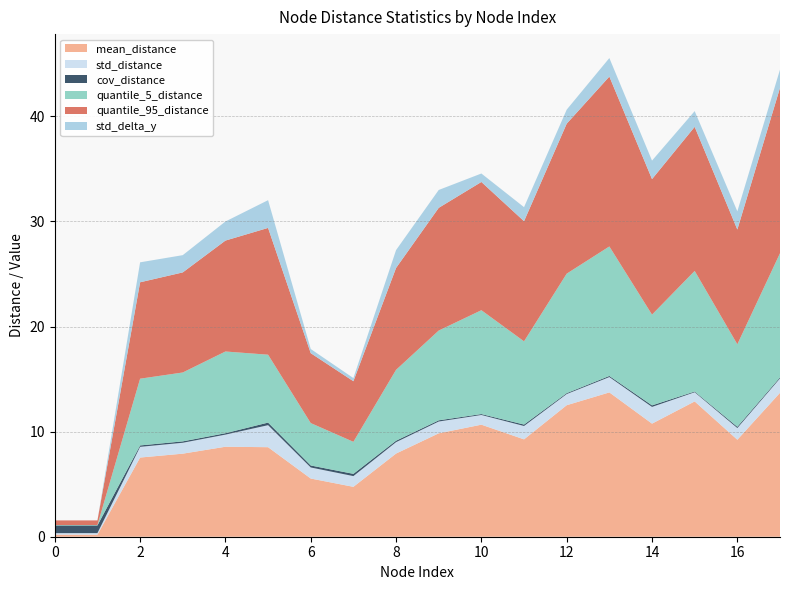

Reading left to right, extract all data points from this chart.

mean_distance: 0.2	0.2	7.5	7.9	8.6	8.5	5.5	4.7	7.9	9.8	10.7	9.3	12.5	13.7	10.8	12.9	9.2	13.7
std_distance: 0.1	0.1	1.0	1.0	1.2	2.1	1.1	1.0	1.1	1.1	0.9	1.3	1.1	1.5	1.6	0.9	1.1	1.4
cov_distance: 0.7	0.7	0.1	0.1	0.1	0.2	0.2	0.2	0.1	0.1	0.1	0.1	0.1	0.1	0.1	0.1	0.1	0.1
quantile_5_distance: 0.0	0.0	6.3	6.6	7.8	6.5	4.0	3.0	6.7	8.5	9.9	7.9	11.4	12.3	8.6	11.5	7.8	11.8
quantile_95_distance: 0.4	0.4	9.2	9.5	10.6	12.1	6.7	5.8	9.7	11.7	12.2	11.4	14.3	16.2	12.9	13.7	10.9	15.7
std_delta_y: 0.0	0.0	1.9	1.6	1.8	2.6	0.4	0.3	1.7	1.7	0.8	1.3	1.3	1.8	1.8	1.5	1.7	1.7